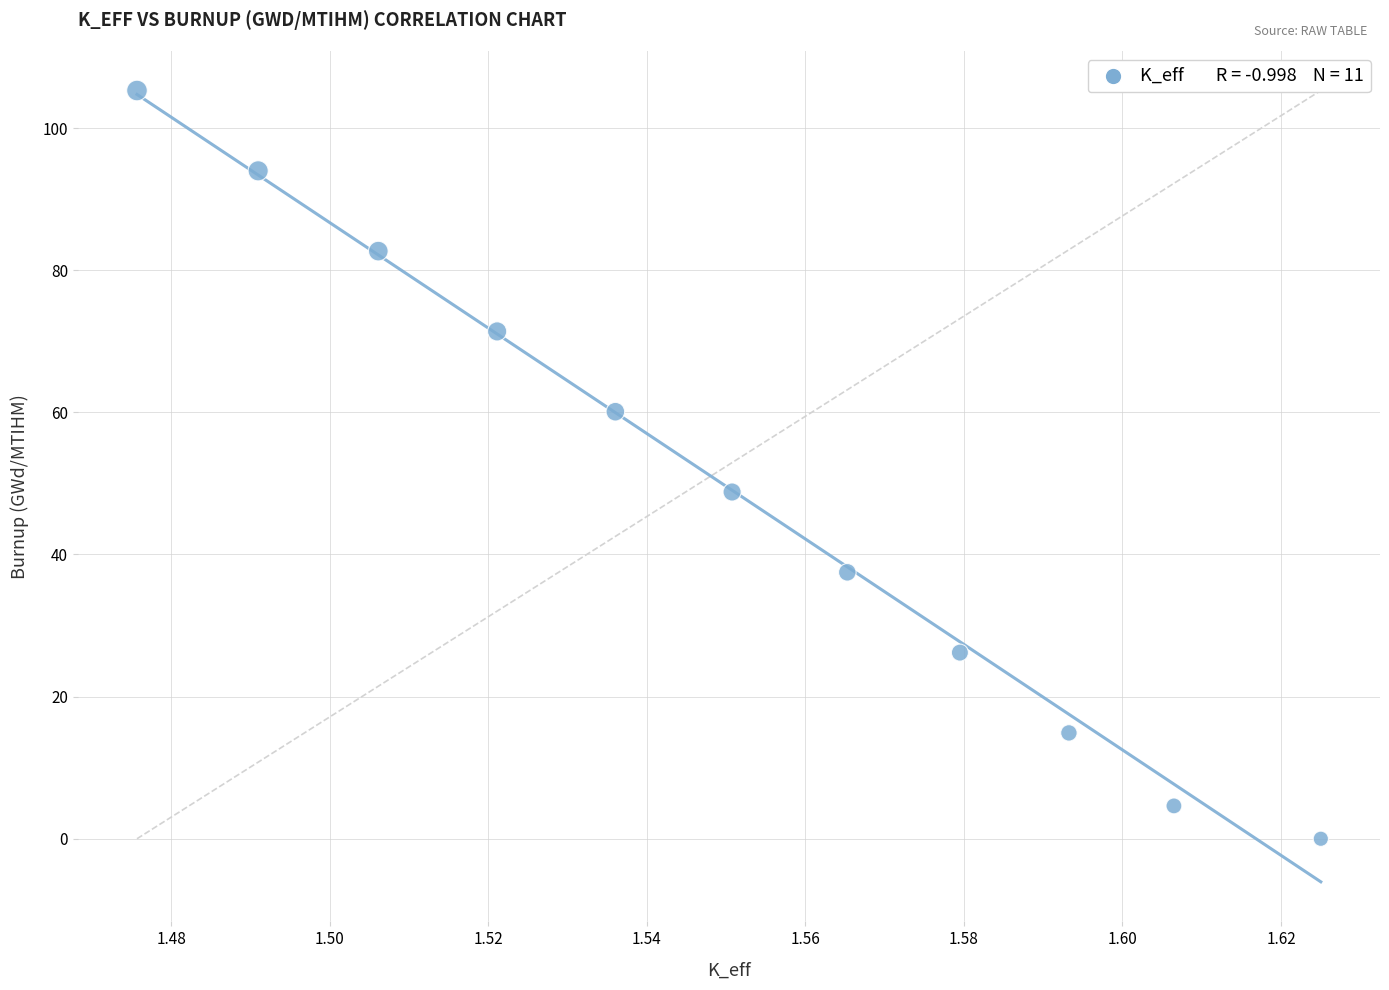

What Y value in the scatter plot is closest to 52?

48.8